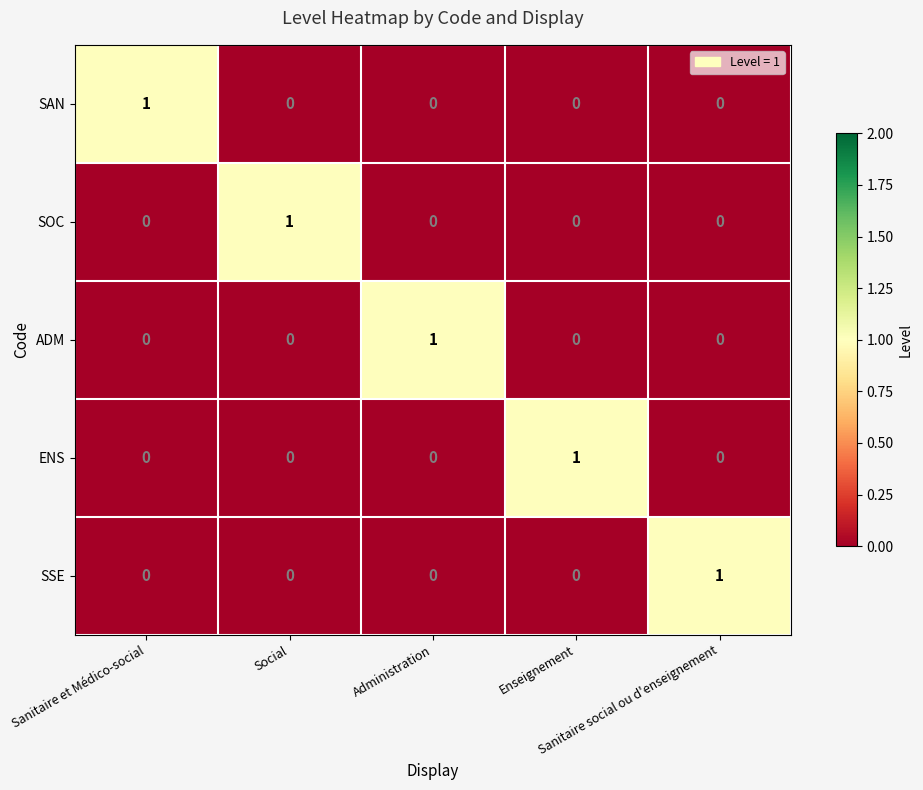

Count the SSE values in the range 0 to 1.

5